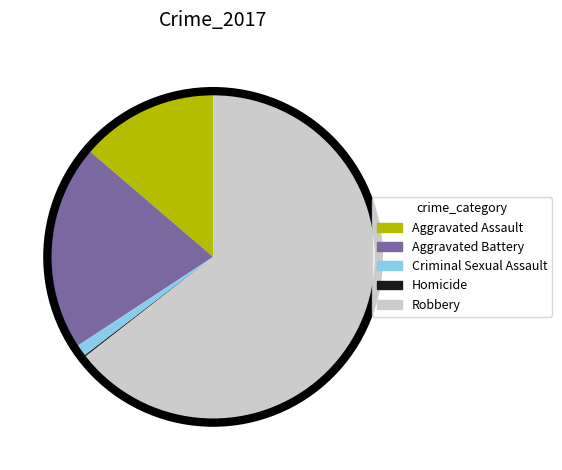

The Aggravated Assault slice represents 2% of the pie. True or false?

False